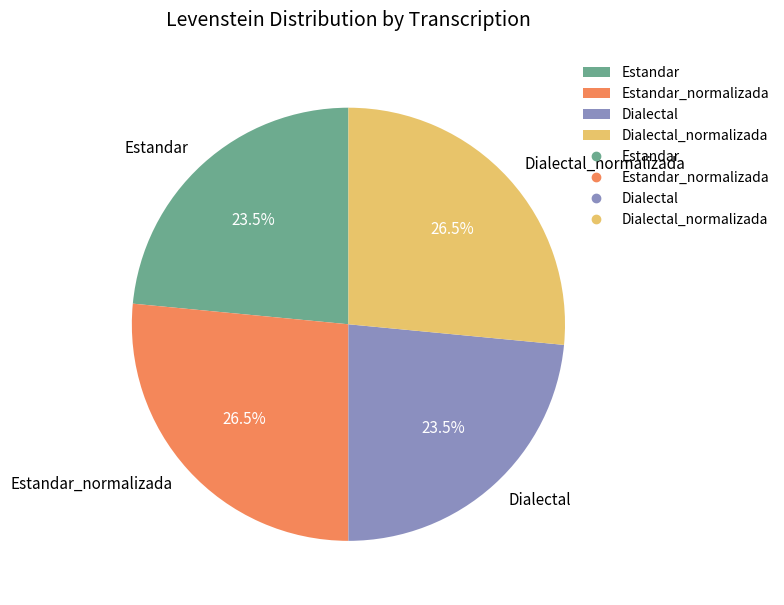

Which has a higher value, Estandar_normalizada or Estandar?

Estandar_normalizada